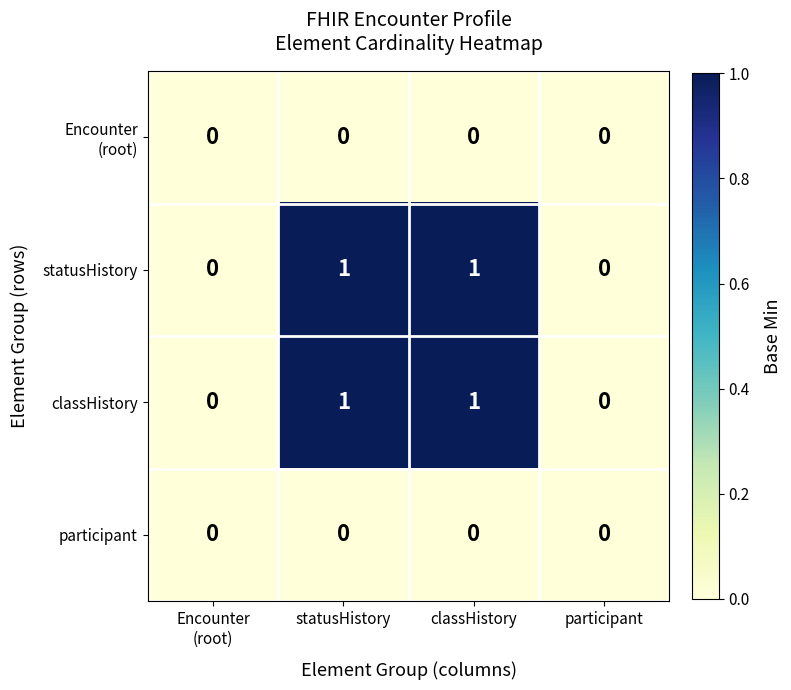

Is it true that participant equals 0 at classHistory?

True